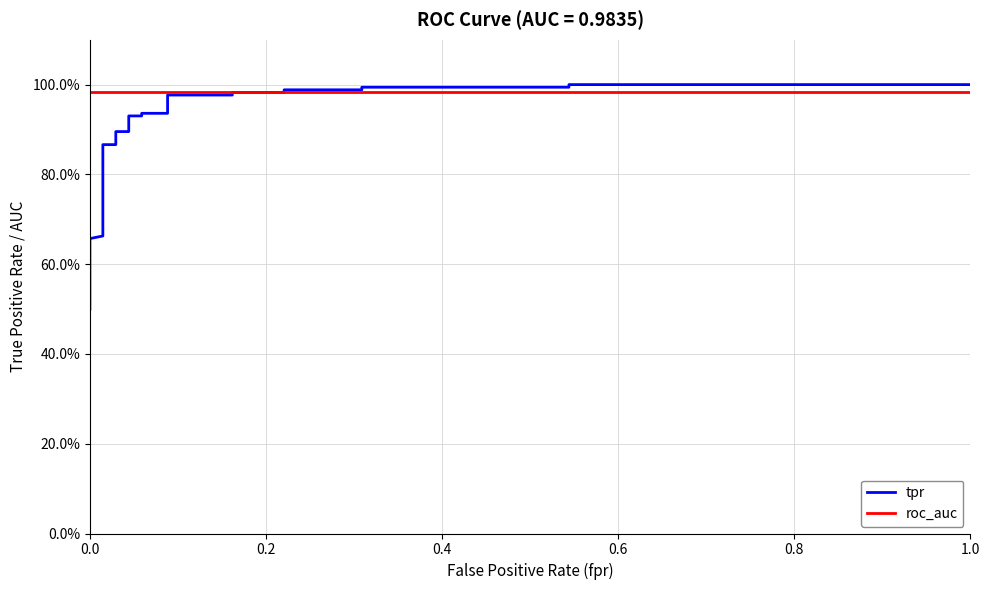

The tpr series shows 0.2 at 0.0. True or false?

False